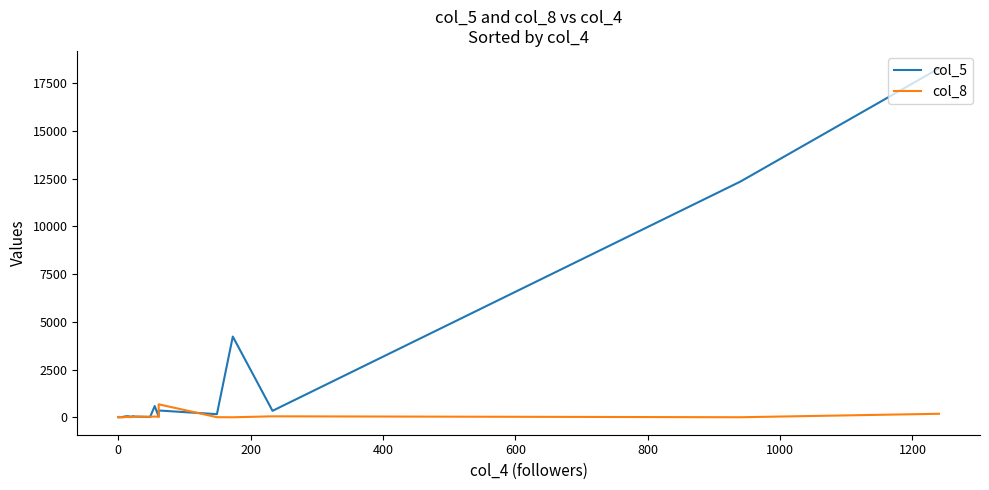

What is the minimum value shown in the chart?

1